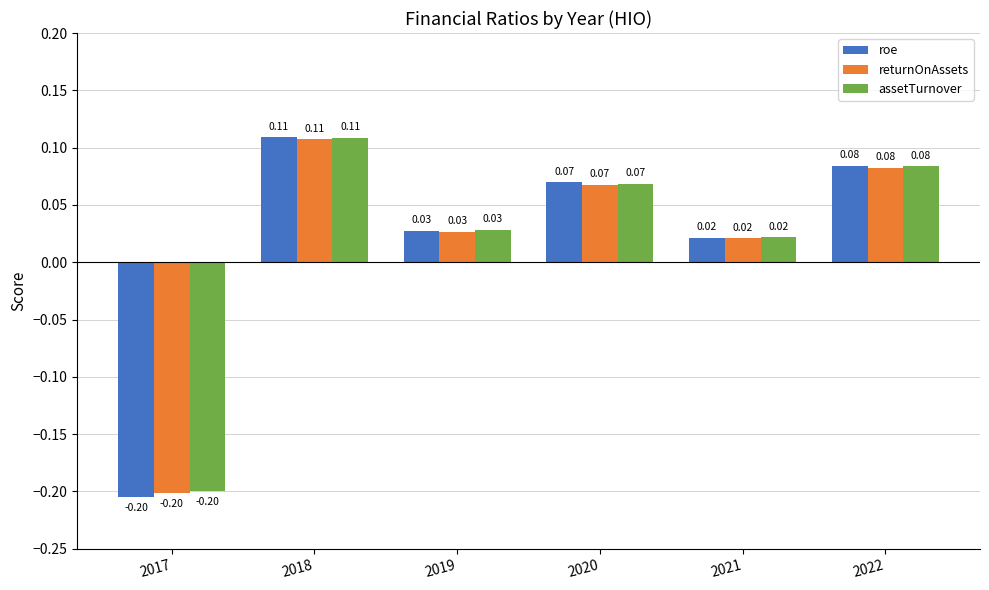

List the labels in order of returnOnAssets value, smallest first.

2017, 2021, 2019, 2020, 2022, 2018